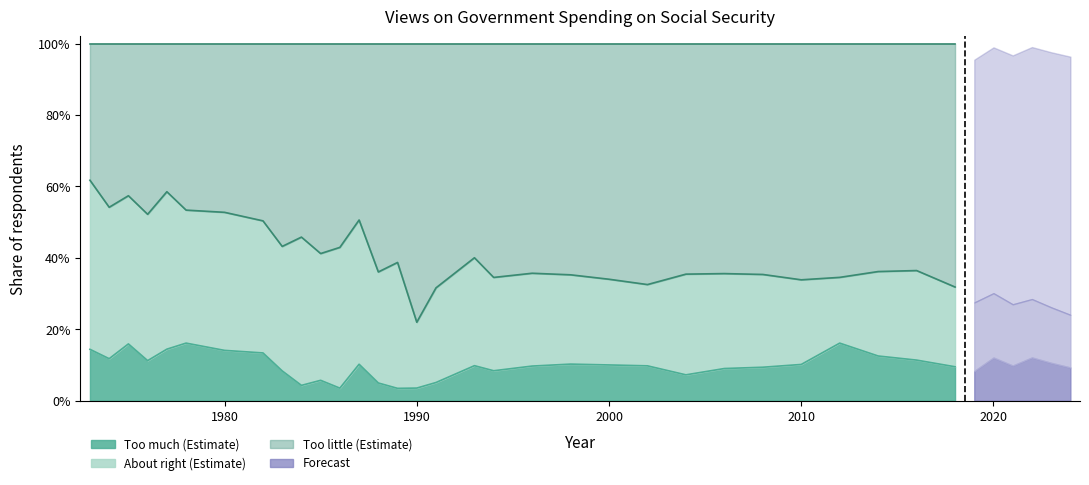

Is the value of Too much at 1977 greater than the value of Too little at 1986?

No